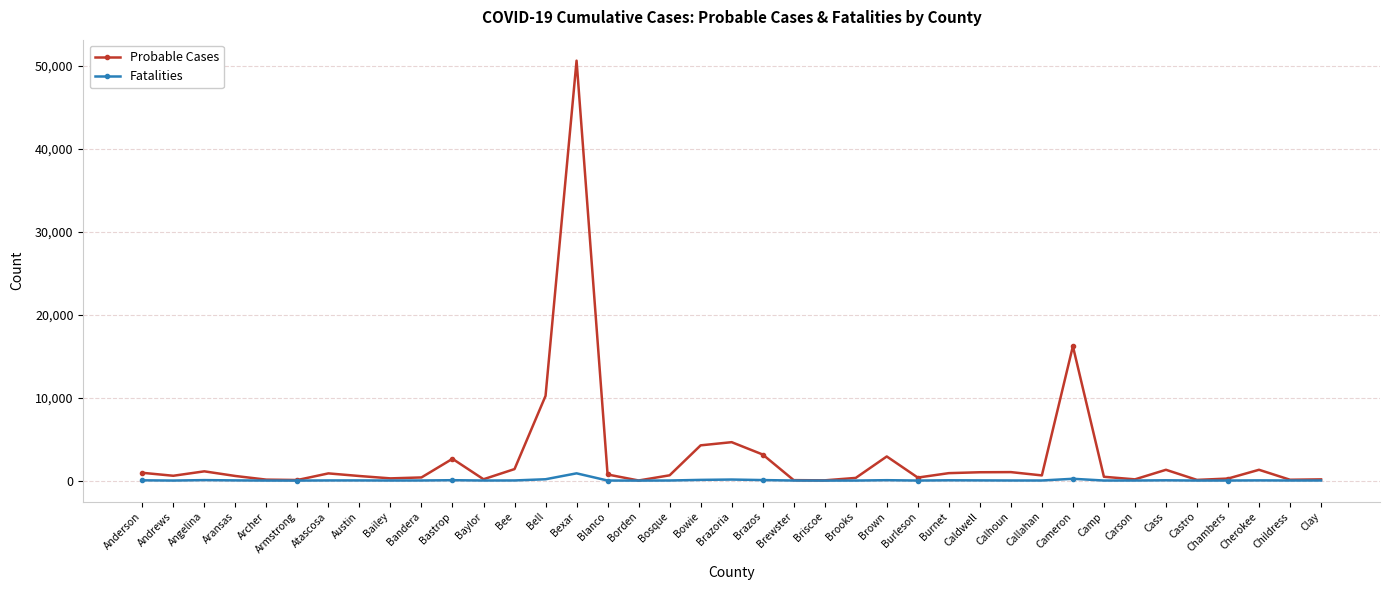

At which category is the sum across all series the highest?

Bexar